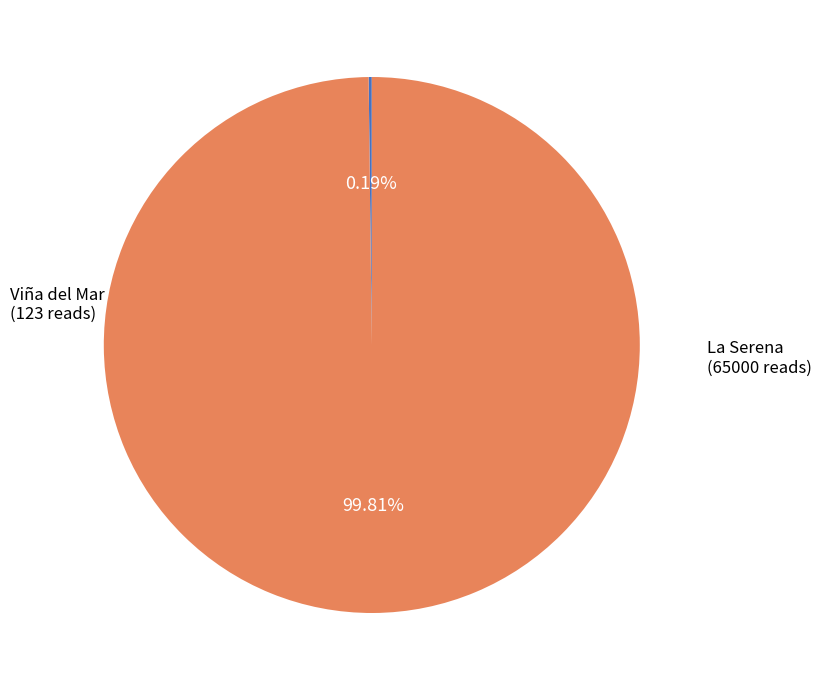

Which slice is the smallest?

Viña del Mar